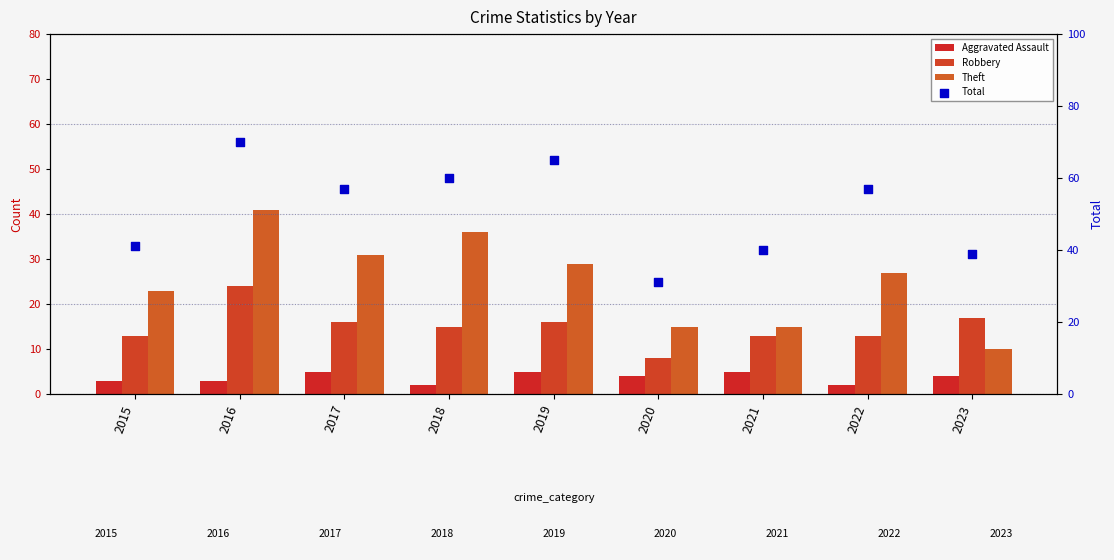

Which series contains the highest Y value?

Total